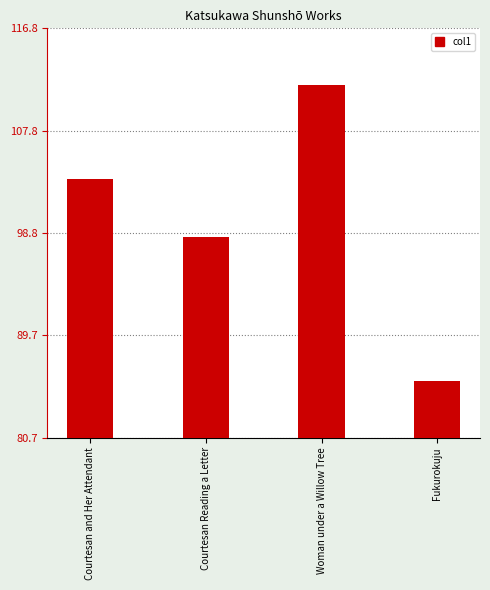

What is the value of the 1st bar from the left?

103.5